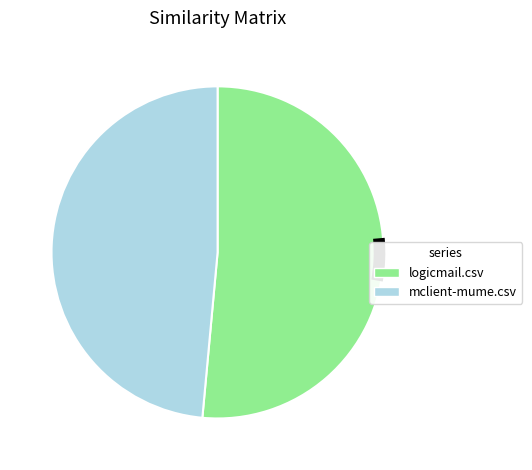

How many slices are in this pie chart?

2